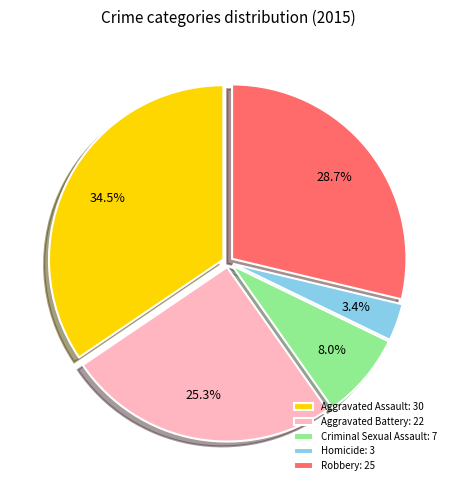

Count the number of slices in the pie.

5